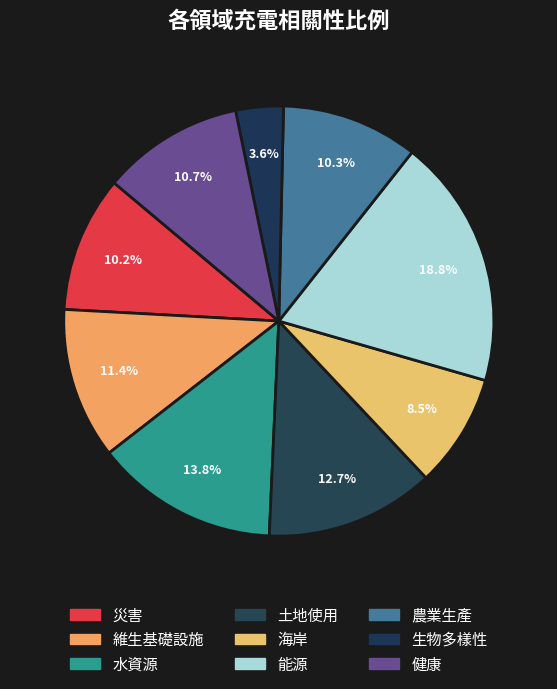

What percentage is the 生物多樣性 slice, to the nearest percent?

4%